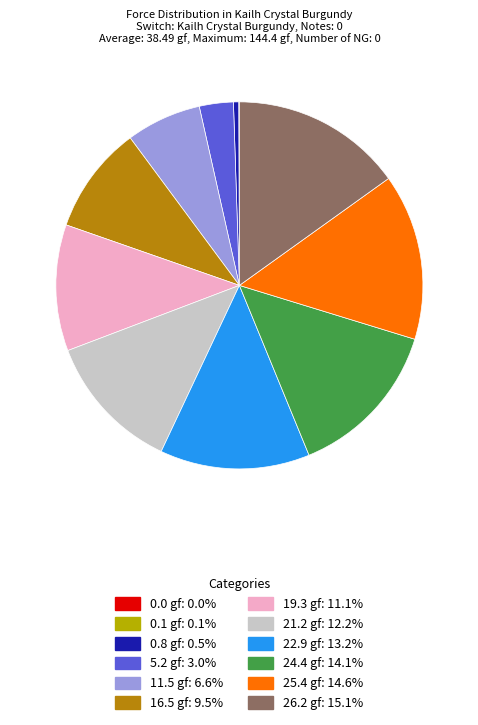

Is it true that 16.5 gf is 20% of the pie?

False